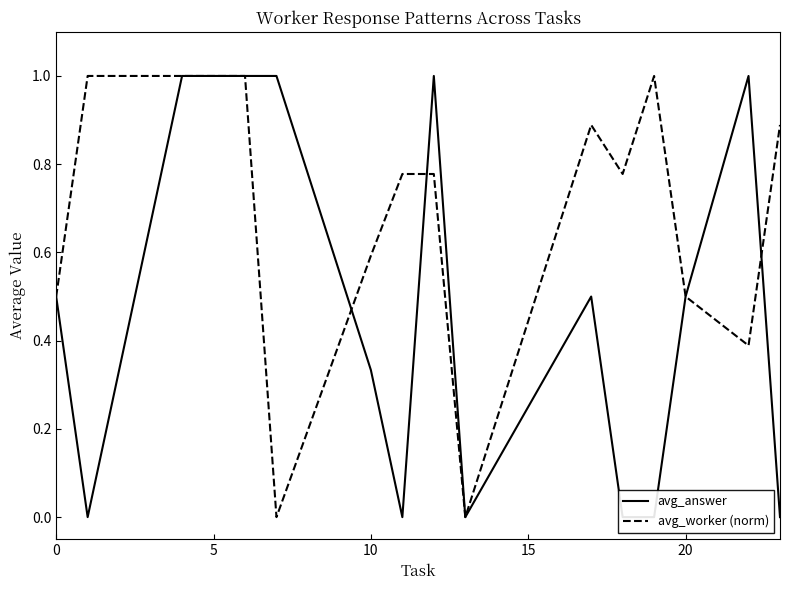

Which series ends up on top after the final intersection of avg_worker (norm) and avg_answer?

avg_worker (norm)